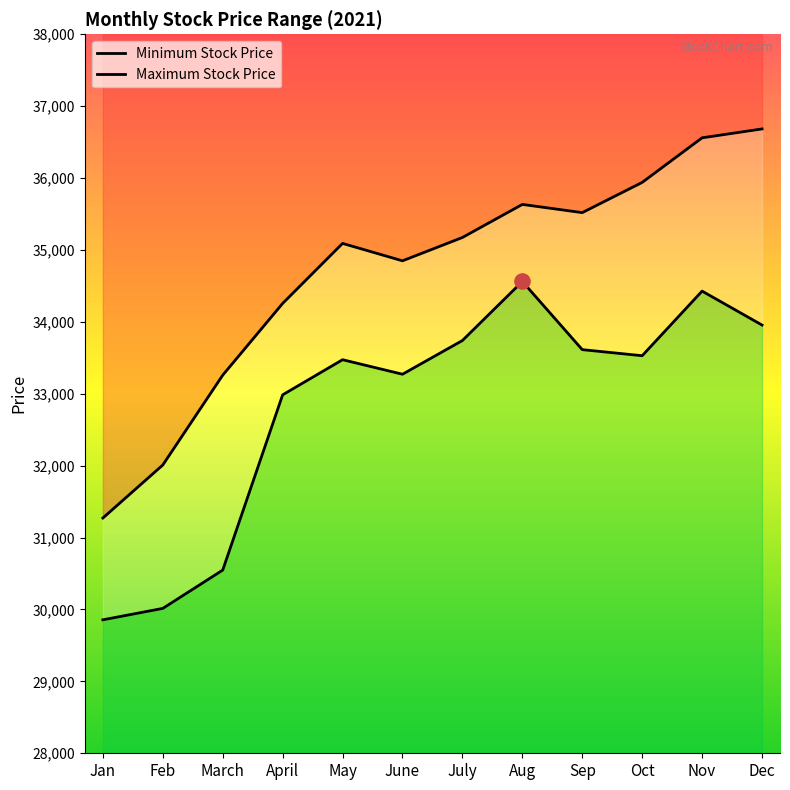

At how many categories does at least one series exceed 31570?

11